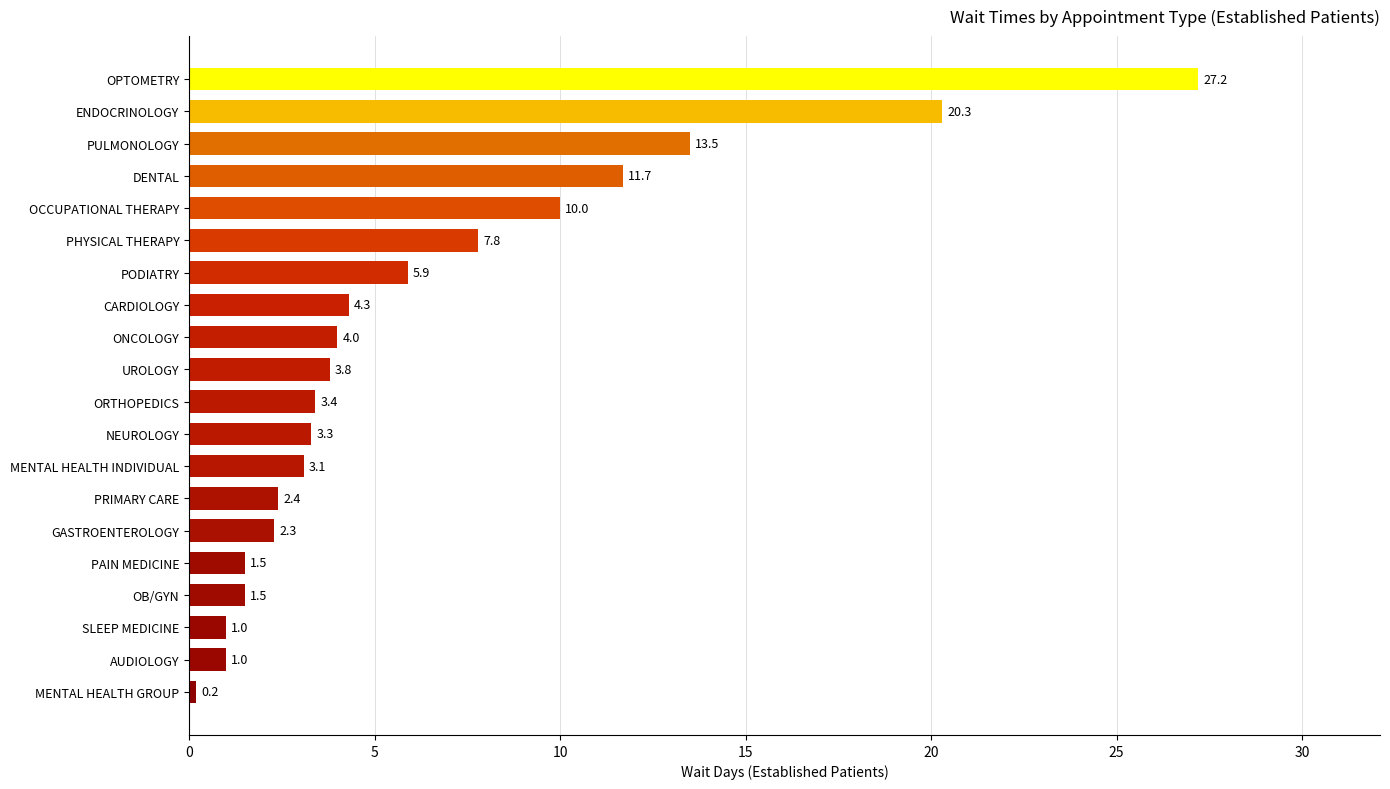

What is the ratio of the value at PAIN MEDICINE to the value at CARDIOLOGY?

0.3